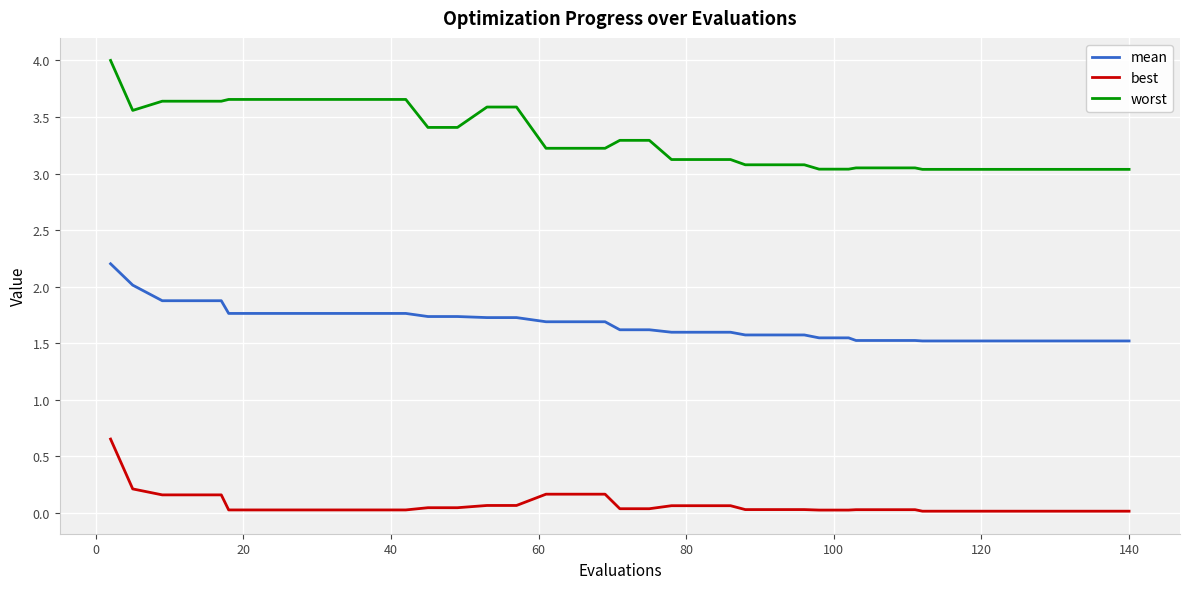

Rank the series by their average value, from highest to lowest.

worst, mean, best